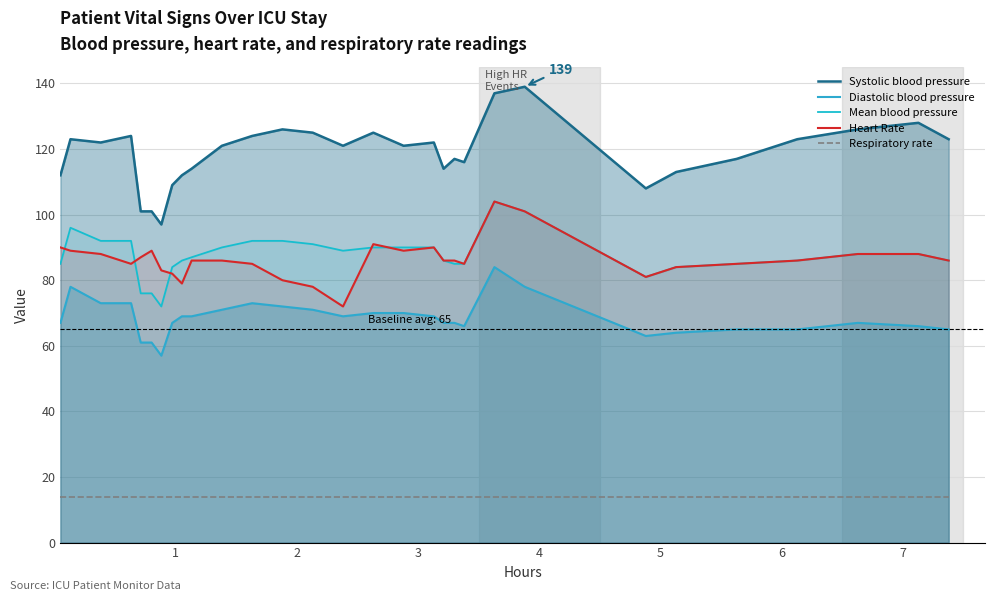

Does the chart have visible grid lines?

Yes